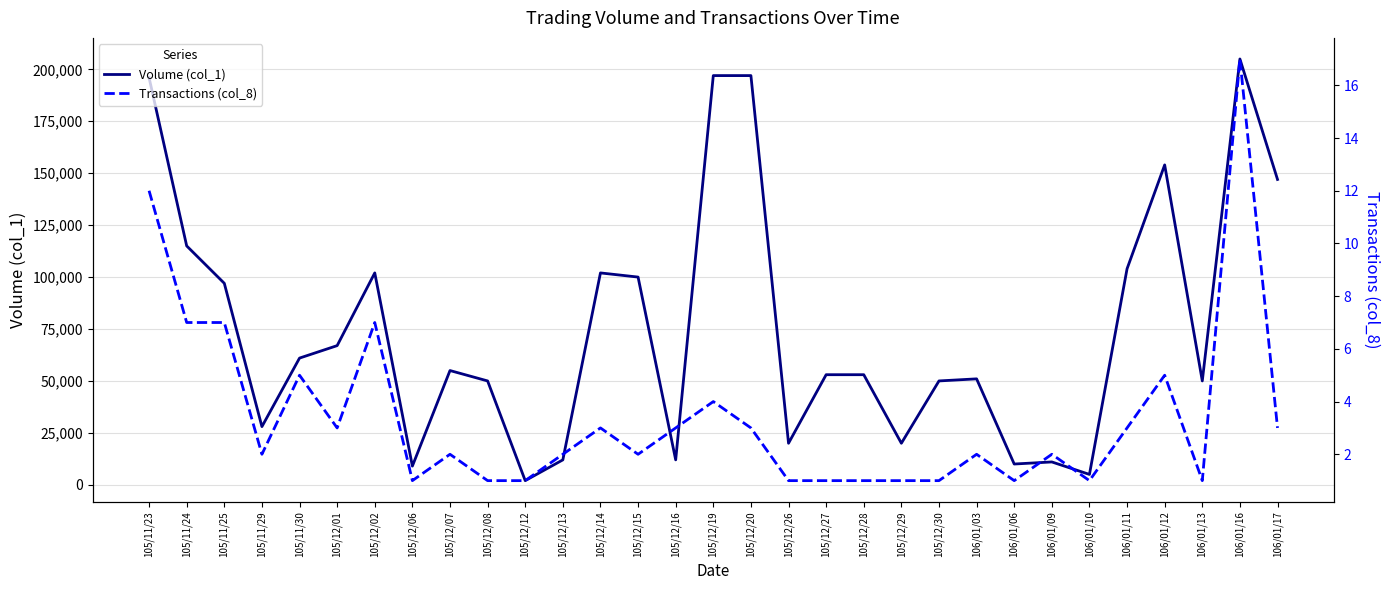

What is the difference between the Volume (col_1) values at 105/11/29 and 106/01/12?

126000